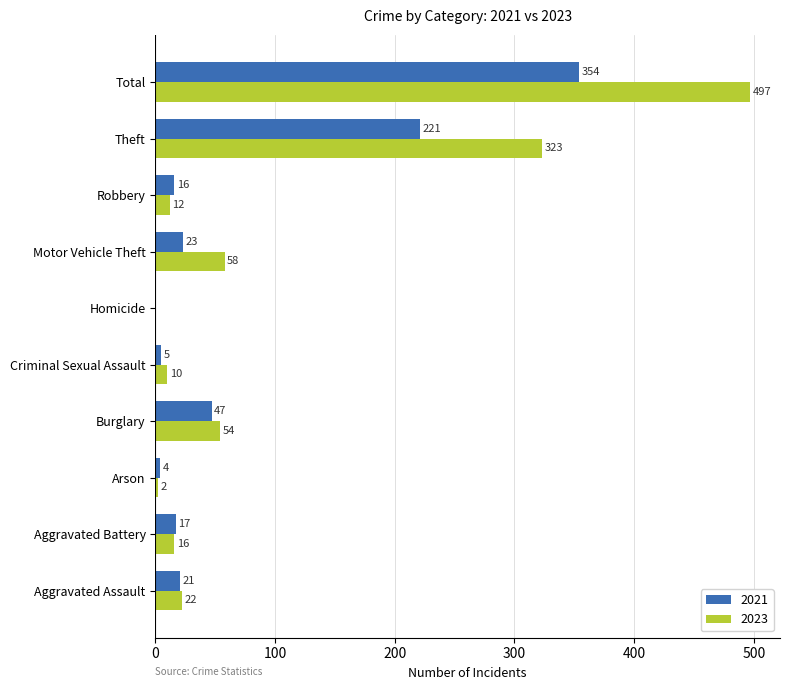

Where is 2023 nearest to the value 248?

Theft